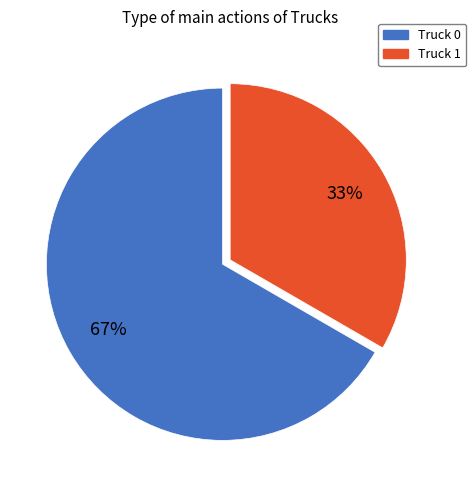

Which category has the smallest portion of the pie?

Truck 1